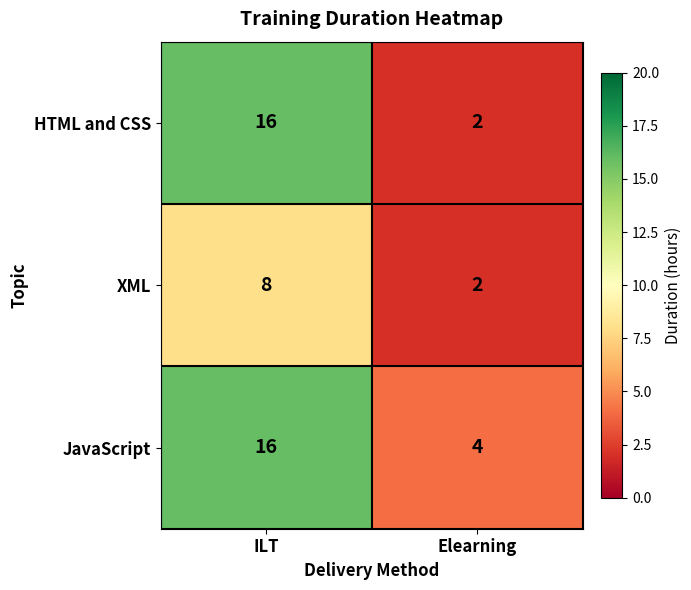

Which series has the widest spread of values?

HTML and CSS